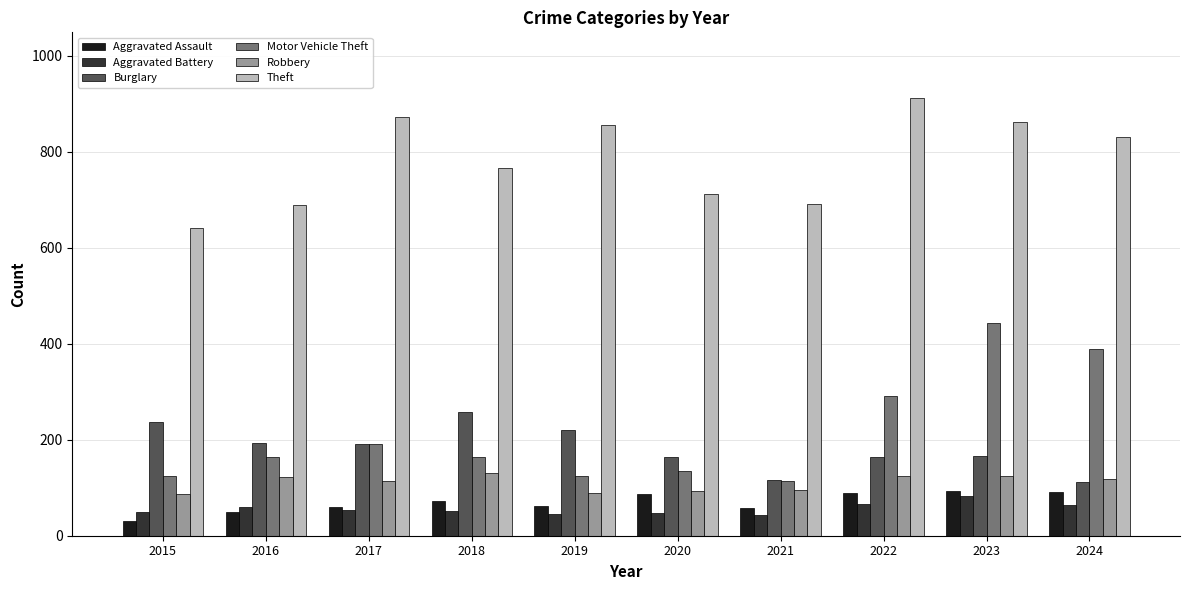

Is the value of Burglary at 2018 greater than the value of Robbery at 2024?

Yes